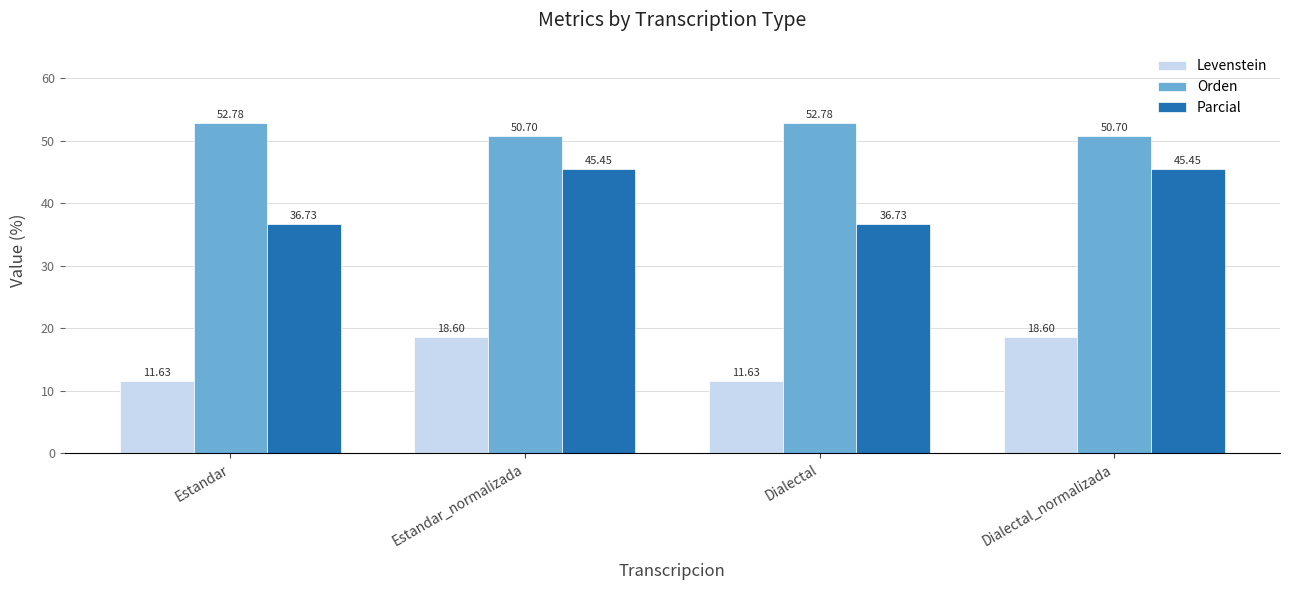

What is the minimum value shown in the chart?

11.6